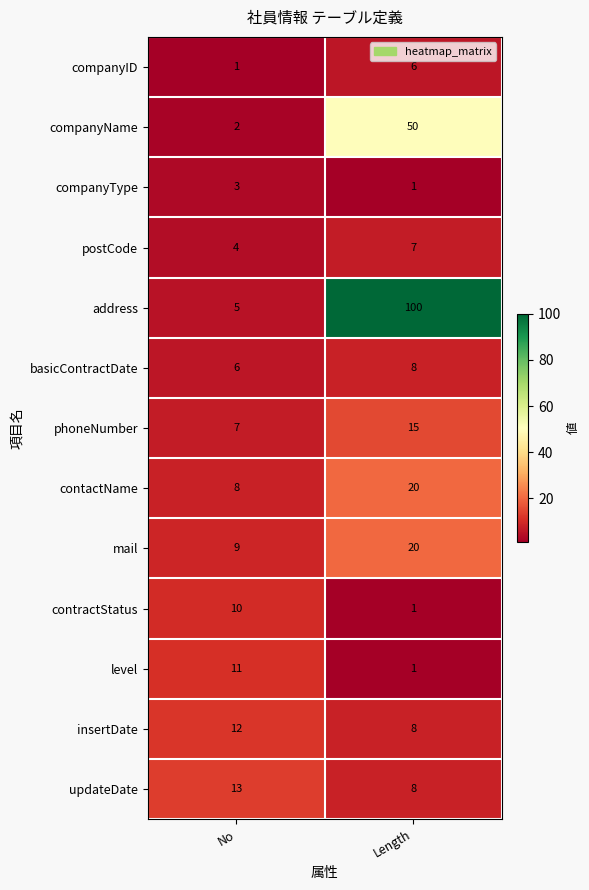

Which series has the largest range (max minus min)?

address